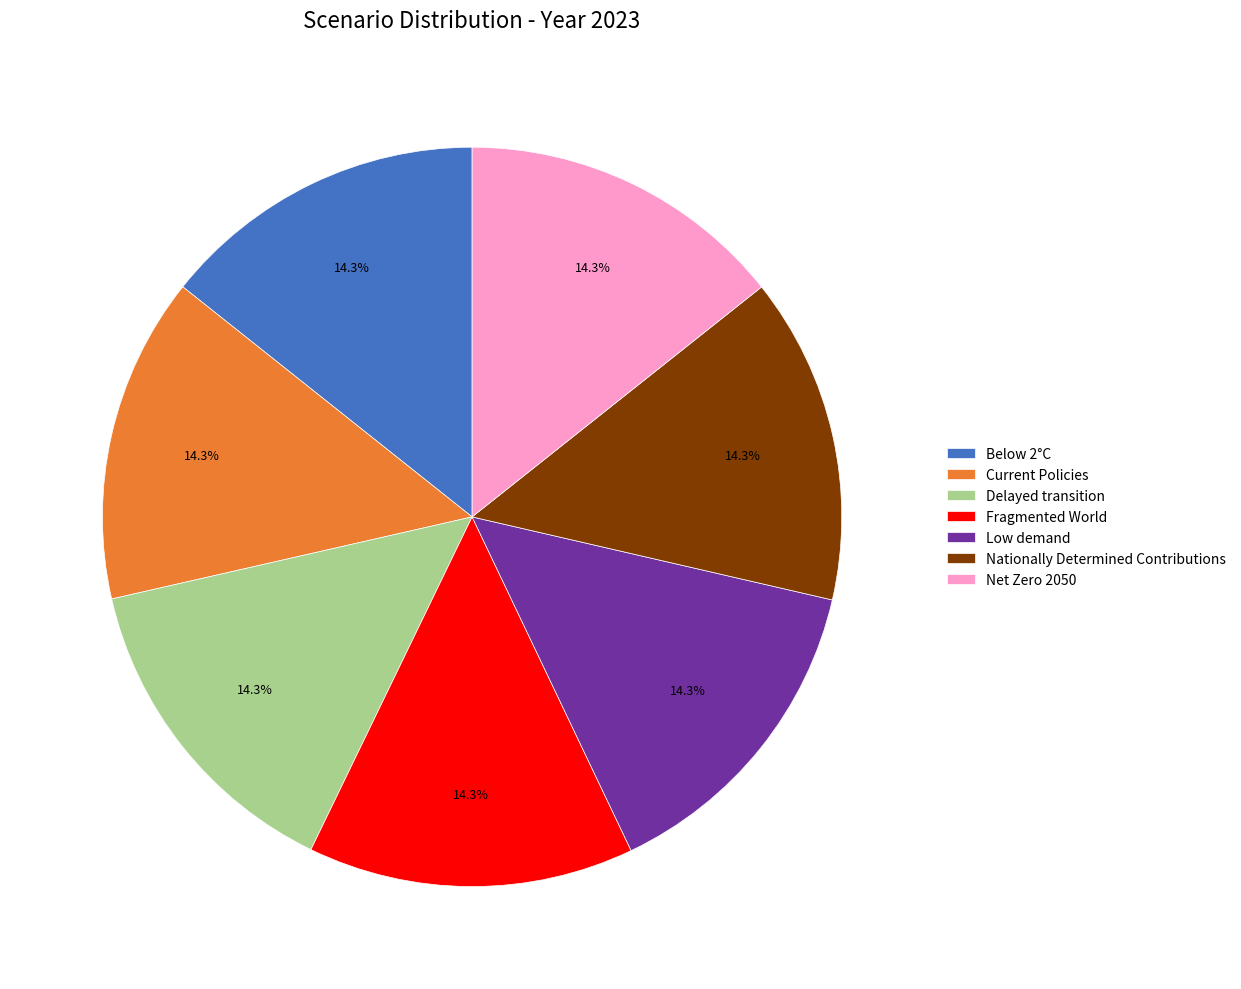

To the nearest percent, what percentage of the pie is Net Zero 2050?

14%